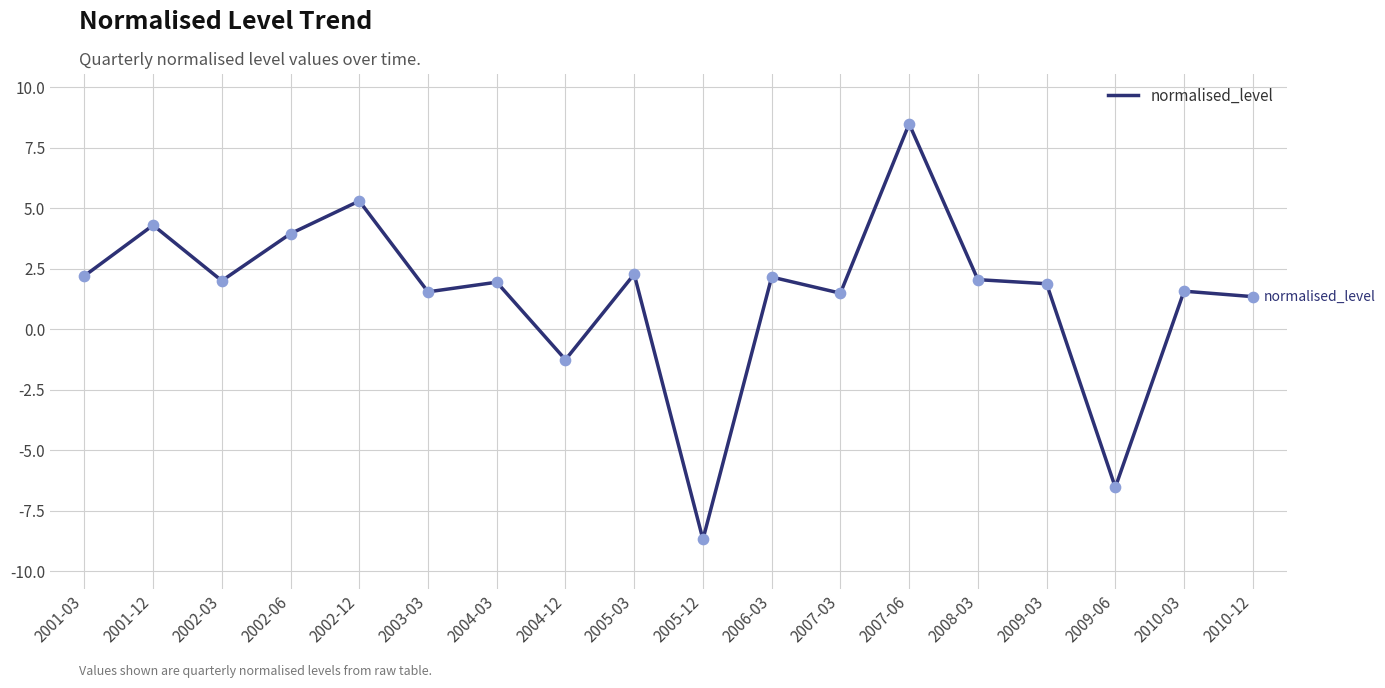

What is the change in value from 2003-03 to 2008-03?

+0.5